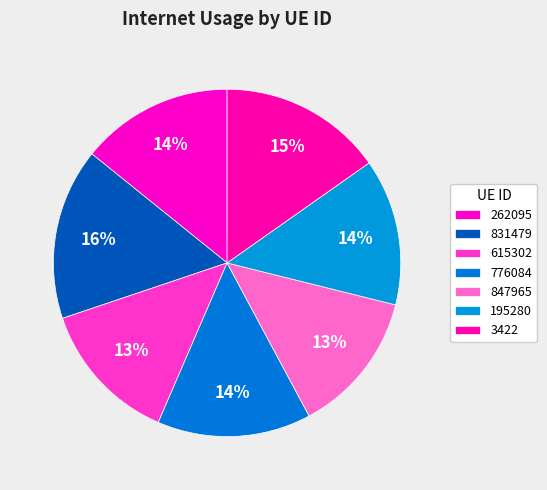

To the nearest percent, what is the combined percentage of 615302 and 195280?

27%